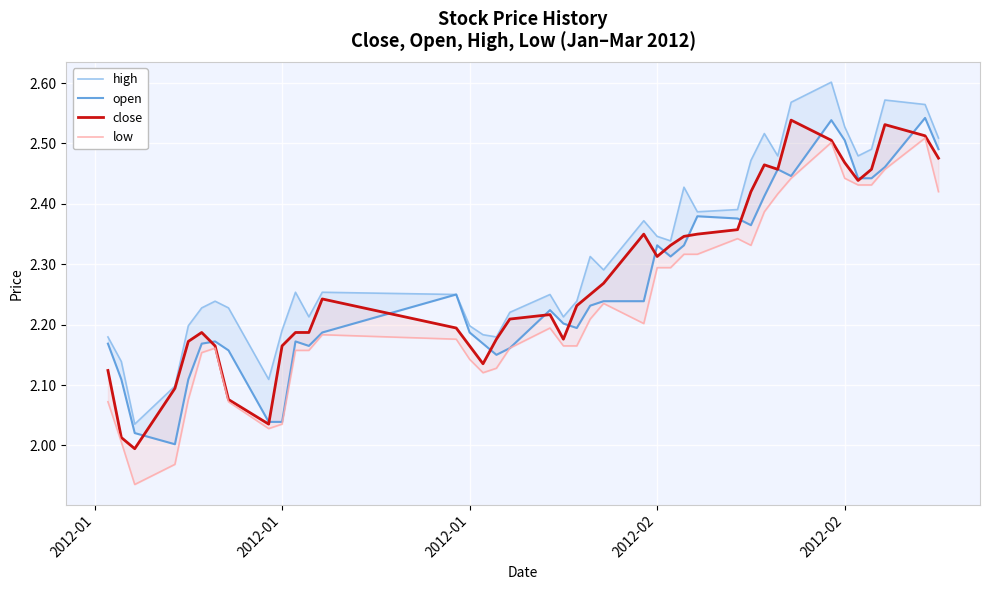

What is the difference between the maximum and second lowest values in the high series?

0.5